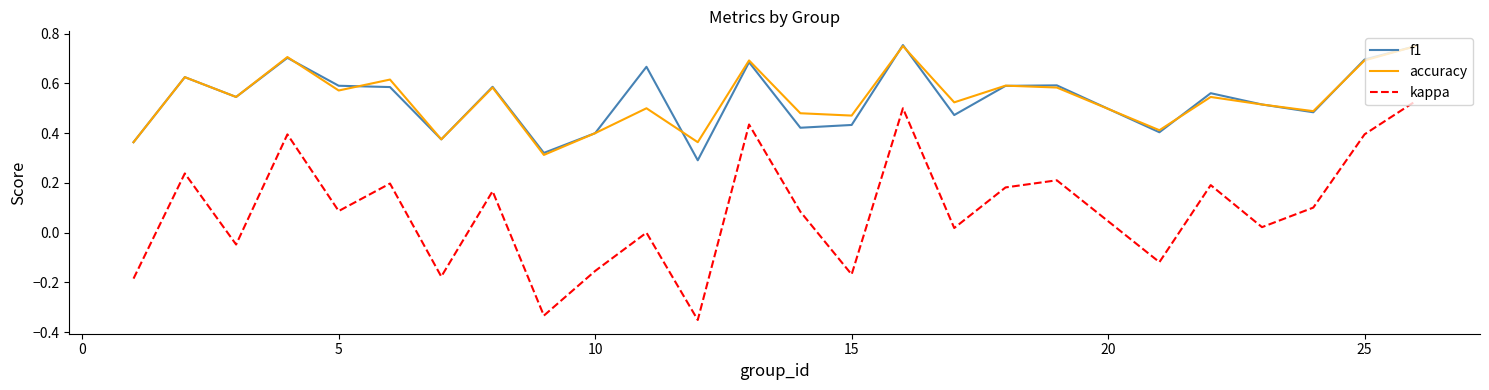

Which series has the largest range (max minus min)?

kappa